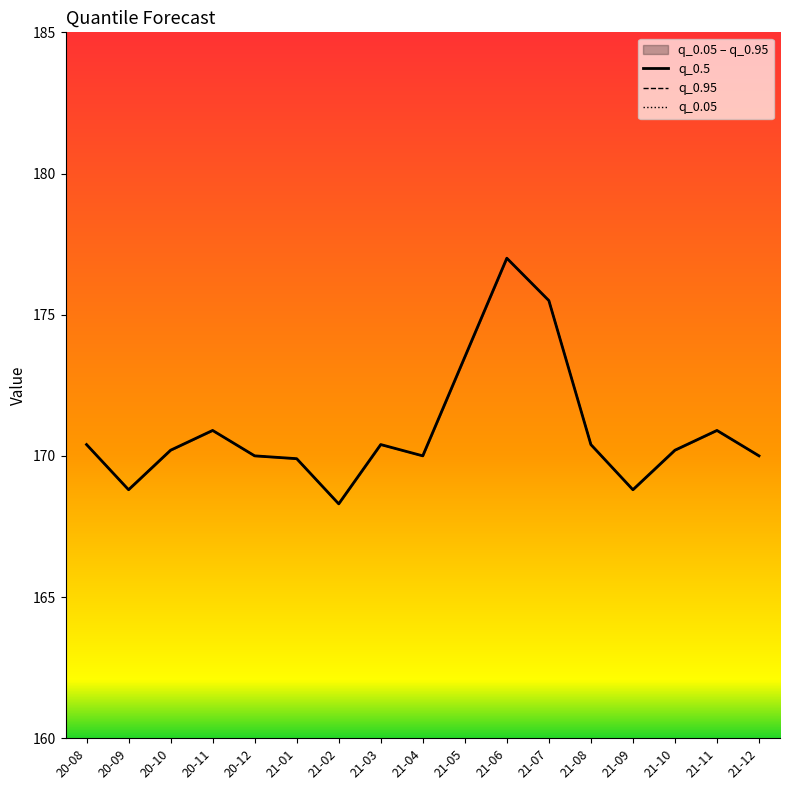

Count the number of data series in this chart.

3